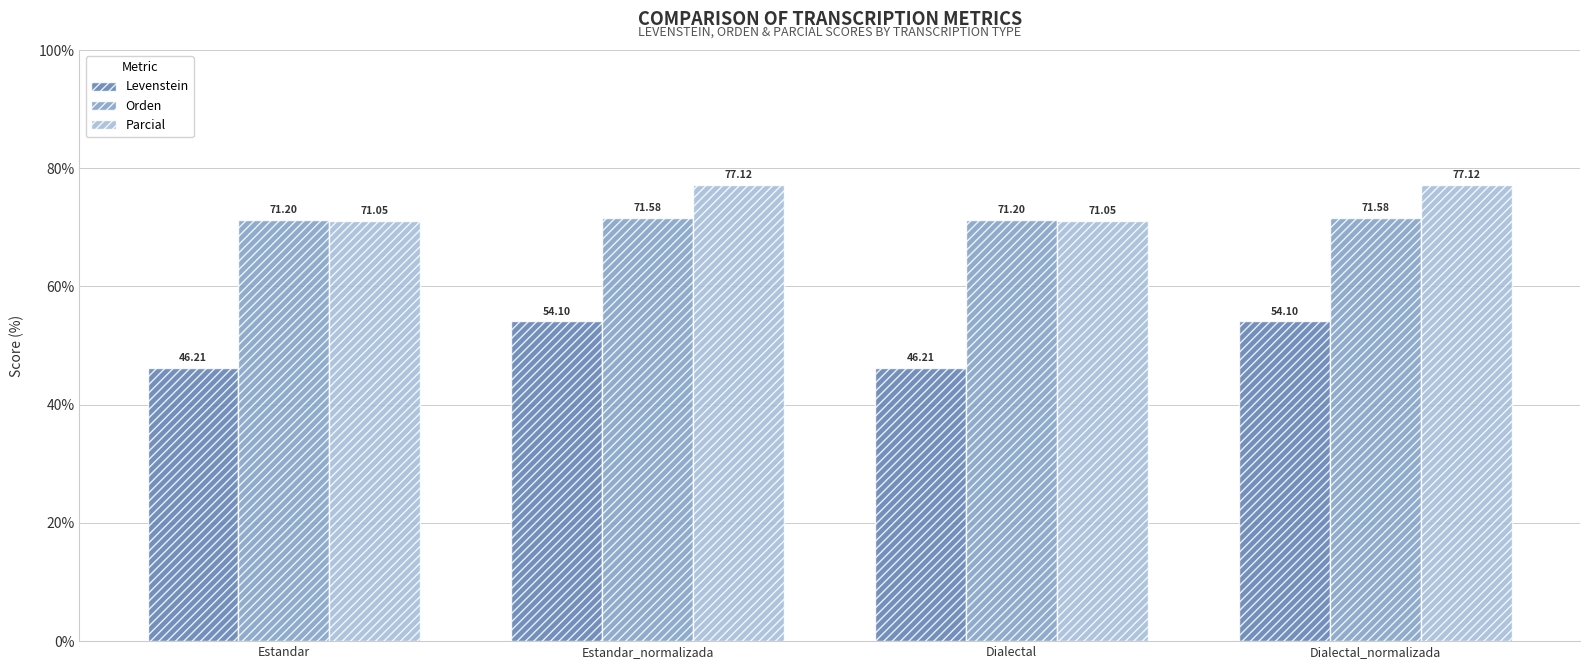

What is the difference between the highest and lowest values at Estandar?

25.0